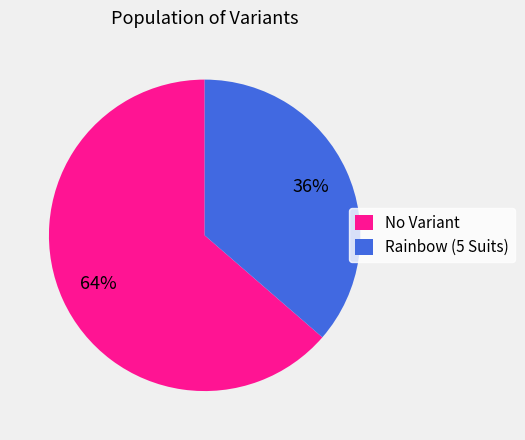

Does Rainbow (5 Suits) account for over 50% of the chart?

No